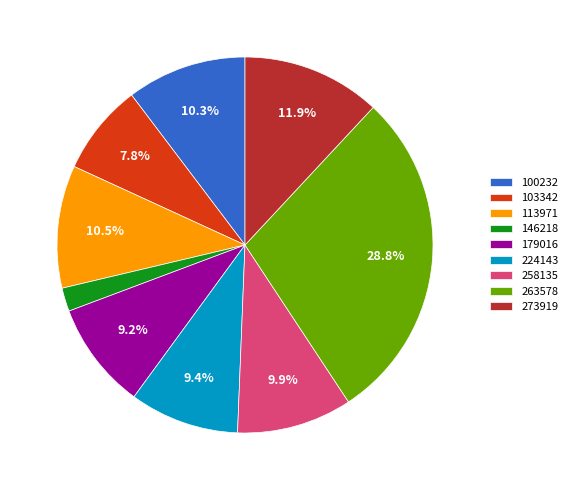

Is there any slice that represents more than half of the pie?

No